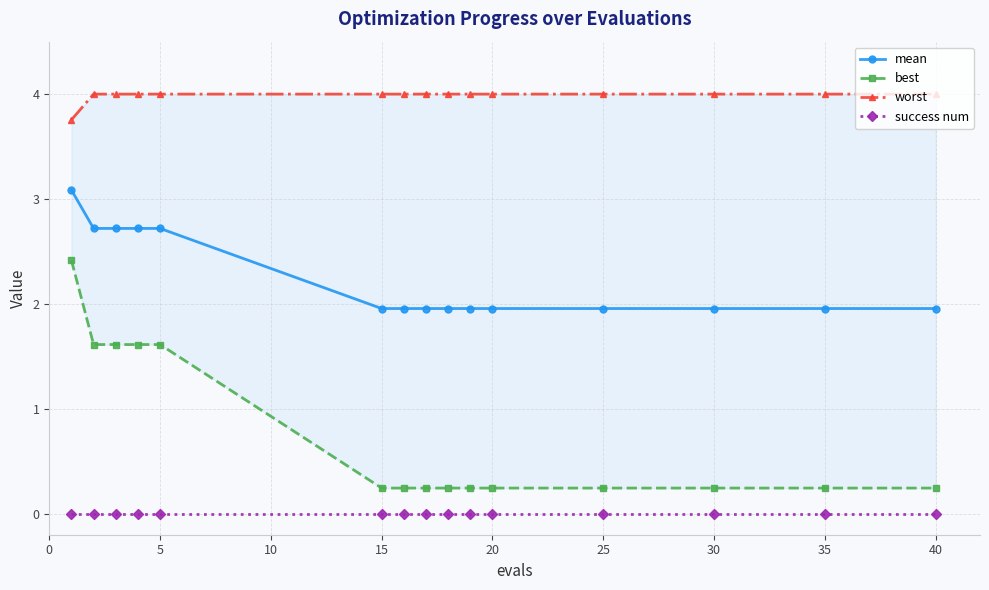

True or false: success num and worst cross at least once.

False